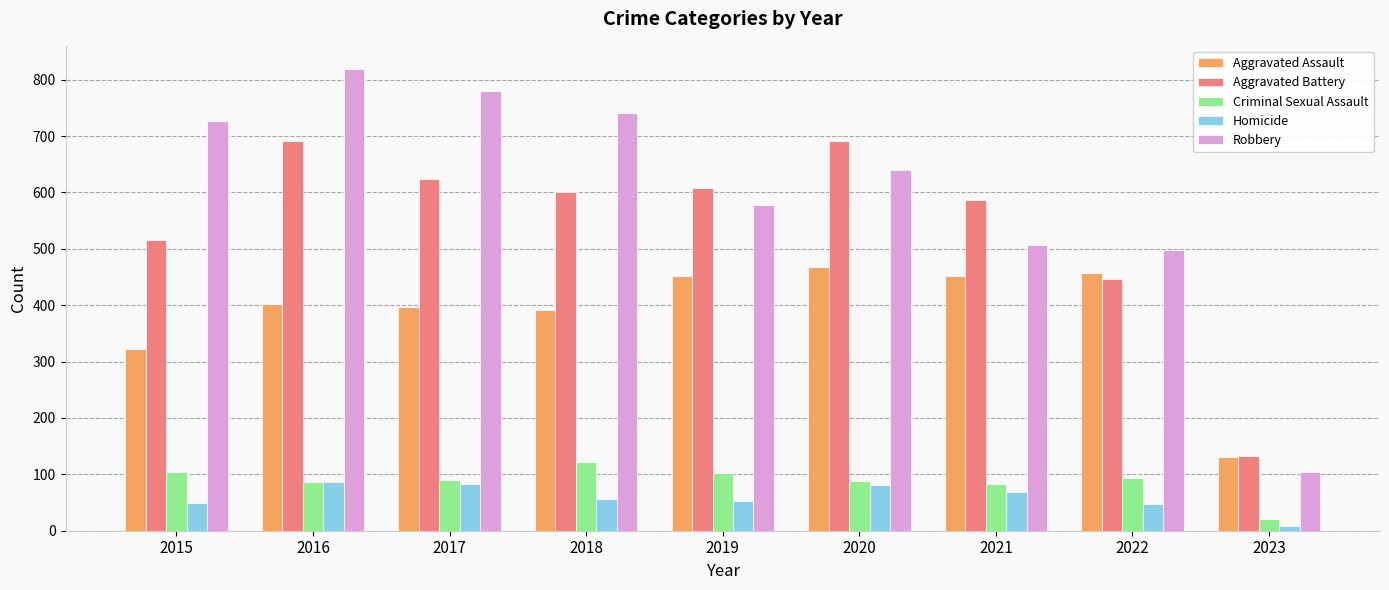

Rank the series by their maximum value, from lowest to highest.

Homicide, Criminal Sexual Assault, Aggravated Assault, Aggravated Battery, Robbery